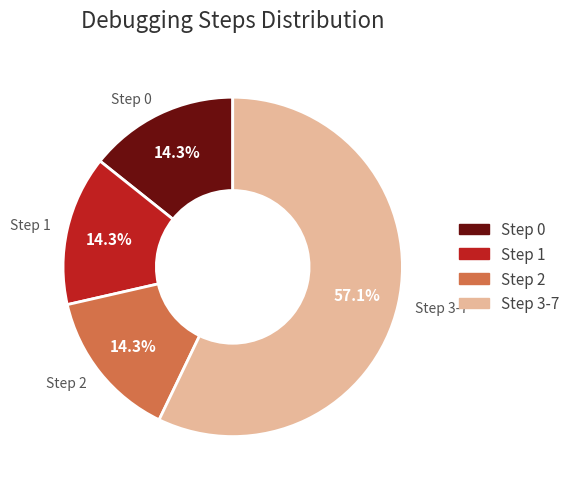

How many slices are in this pie chart?

4